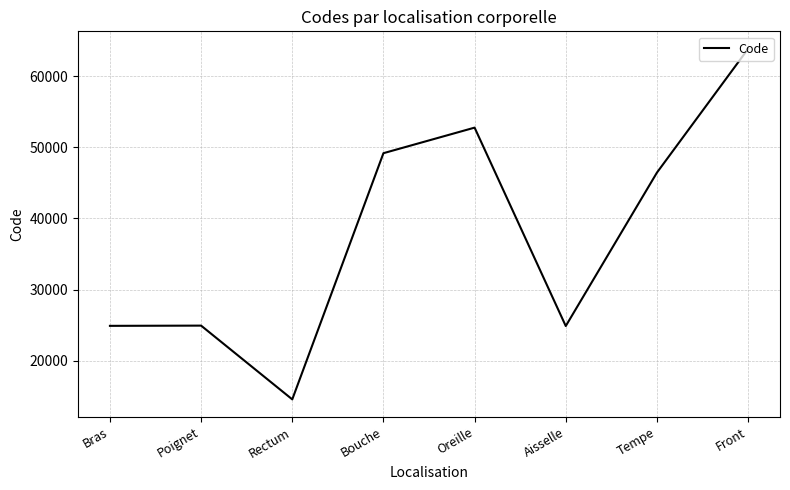

How many interior local valleys (lower than both neighbors) does the data have?

2